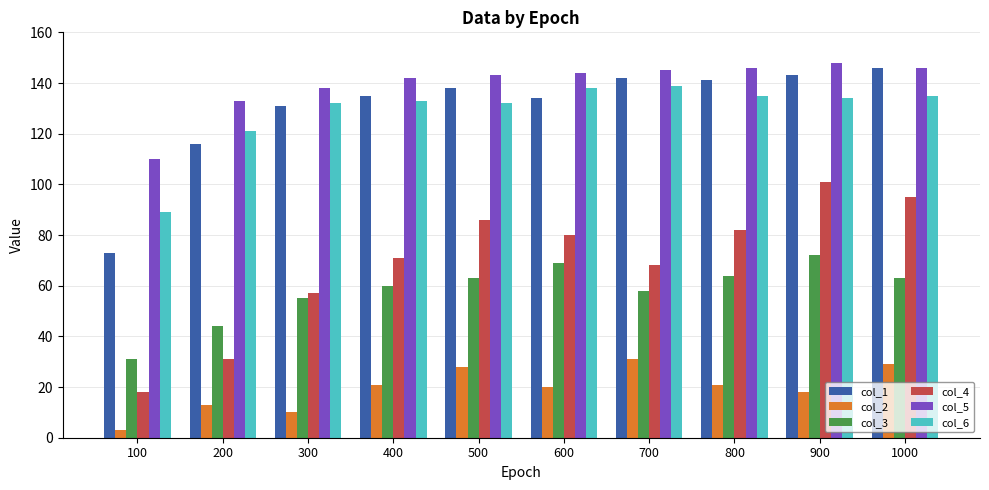

Rank the series by their maximum value, from highest to lowest.

col_5, col_1, col_6, col_4, col_3, col_2